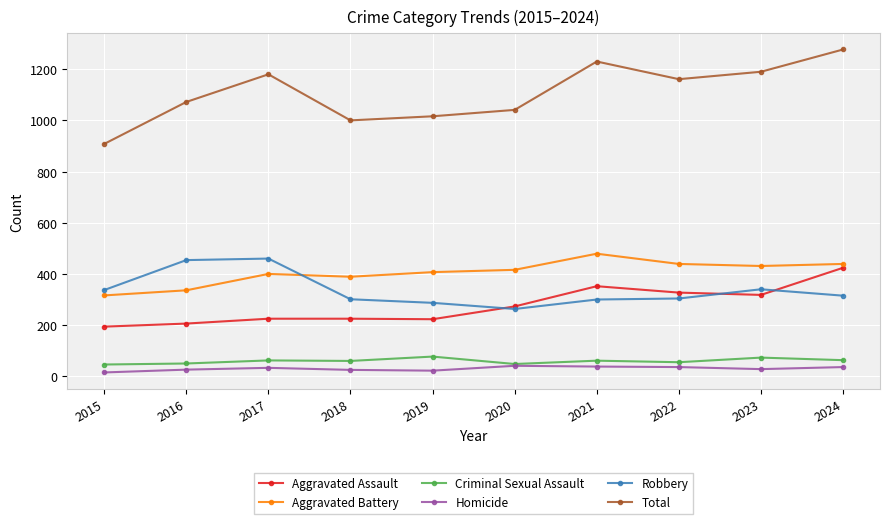

What is the difference between the Criminal Sexual Assault values at 2024 and 2023?

10